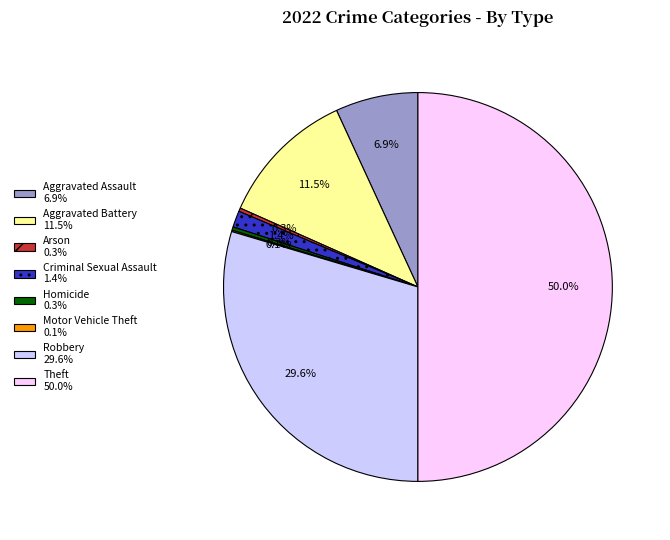

Which has a higher value, Arson or Robbery?

Robbery